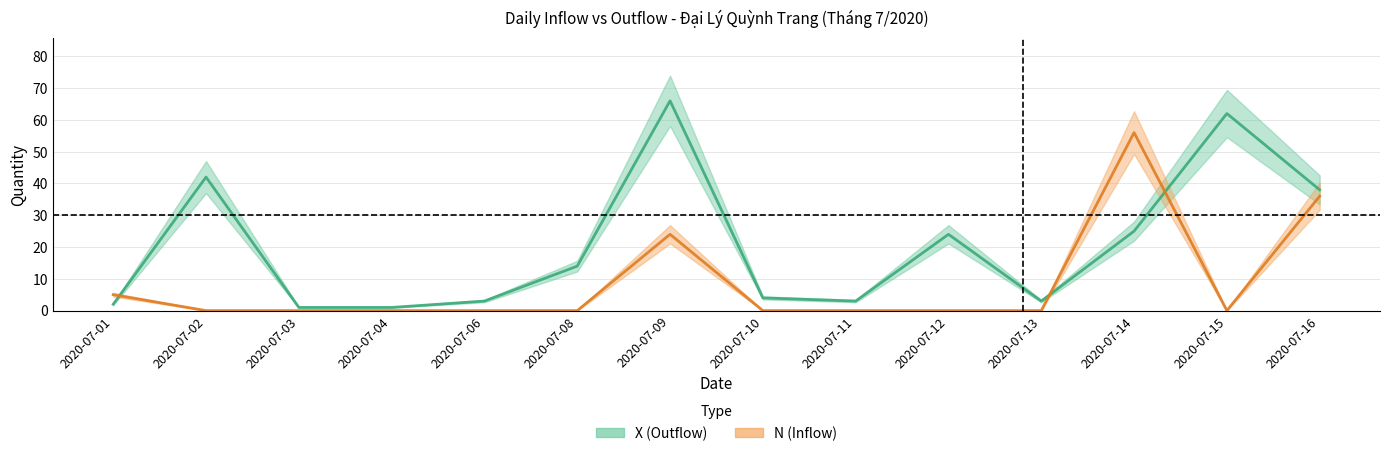

Reading right to left, list all the values displayed in this chart.

X (Outflow): 2020-07-16=38	2020-07-15=62	2020-07-14=25	2020-07-13=3	2020-07-12=24	2020-07-11=3	2020-07-10=4	2020-07-09=66	2020-07-08=14	2020-07-06=3	2020-07-04=1	2020-07-03=1	2020-07-02=42	2020-07-01=2
N (Inflow): 2020-07-16=36	2020-07-15=0	2020-07-14=56	2020-07-13=0	2020-07-12=0	2020-07-11=0	2020-07-10=0	2020-07-09=24	2020-07-08=0	2020-07-06=0	2020-07-04=0	2020-07-03=0	2020-07-02=0	2020-07-01=5